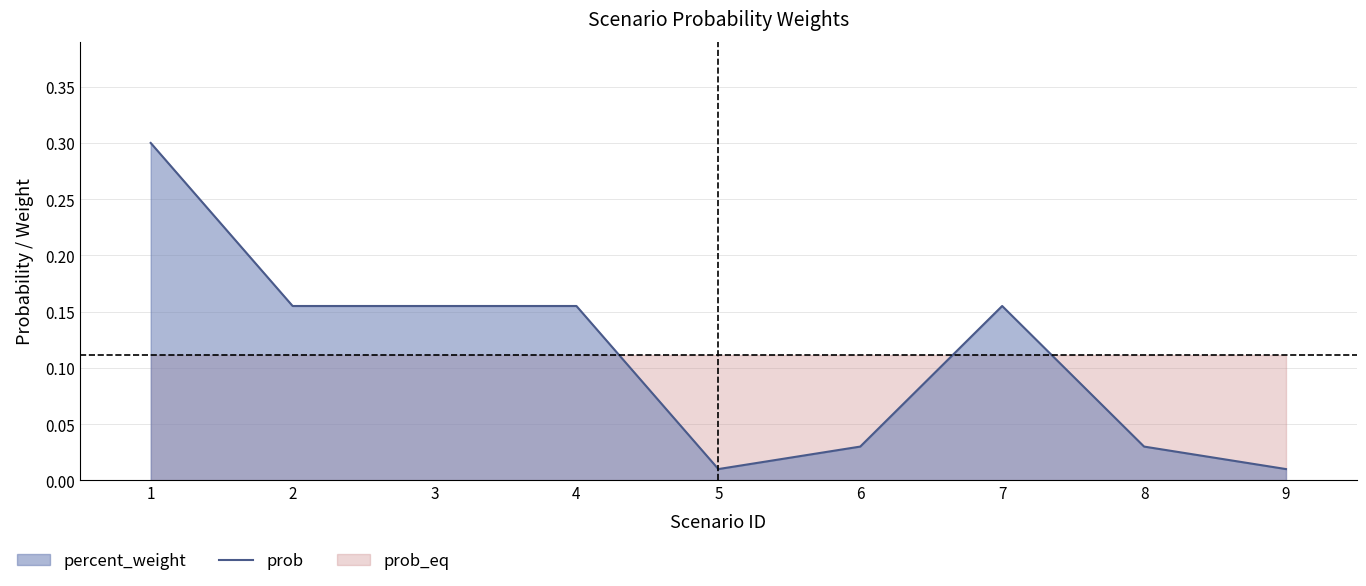

Where is the data nearest to the value 0?

5